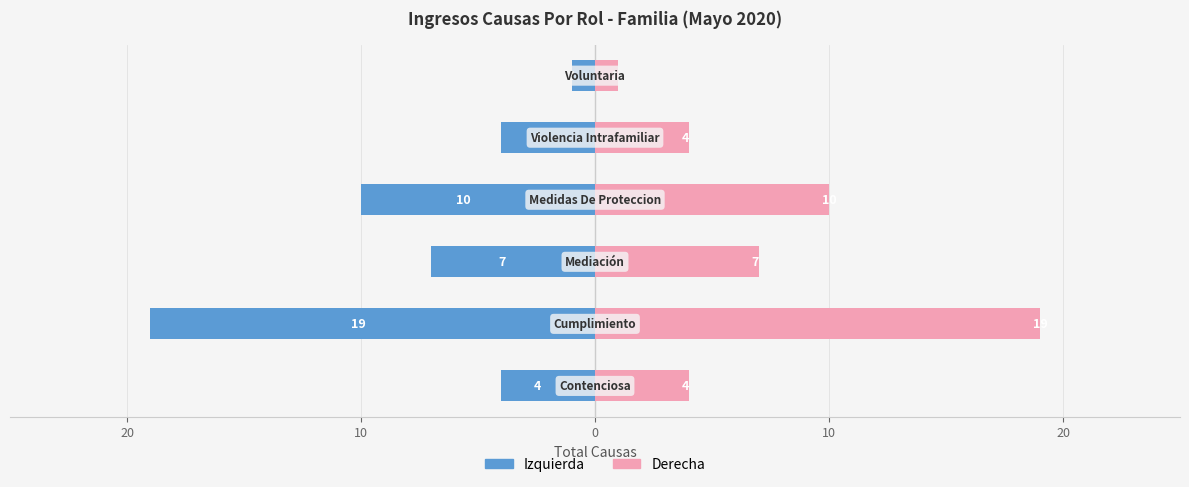

Between 30 and 0, which is larger?

30